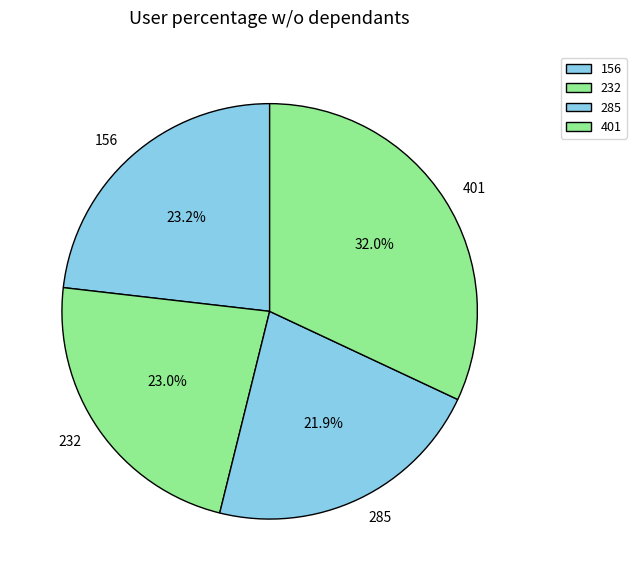

Which slice is the largest?

401